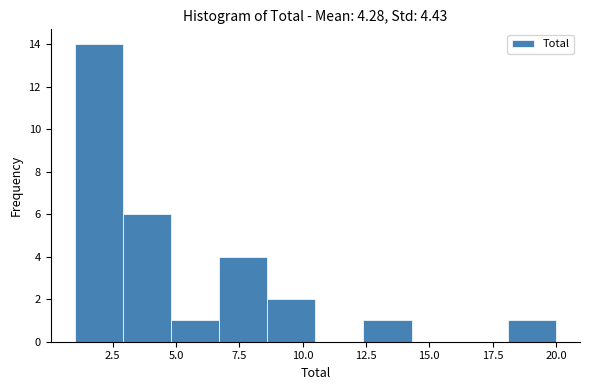

Read against the x-axis, roughly where is the centre of the tallest bar?

2.0